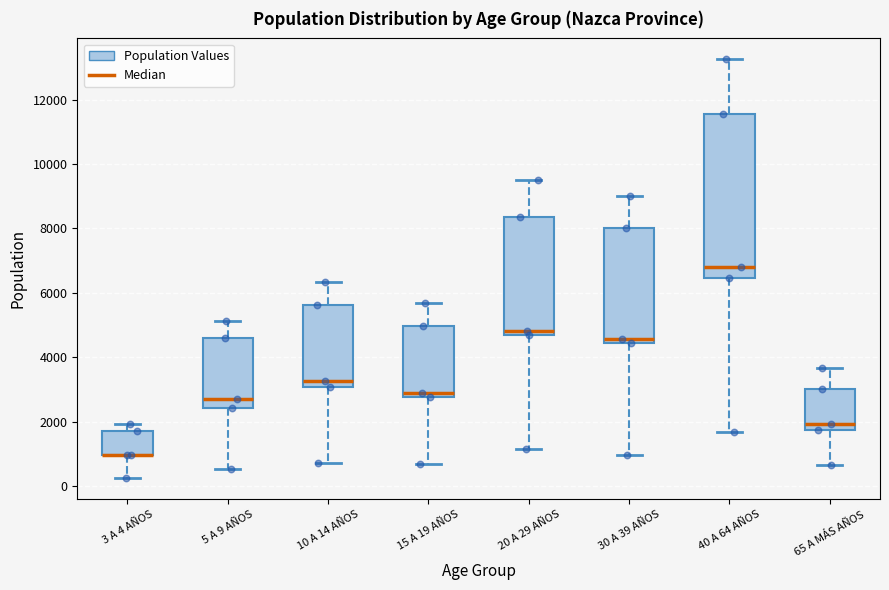

Where does the lower whisker of the box for 30 A 39 AÑOS end on the y-axis? The values are not printed on the chart, so give them approximately, as read against the axis.

1000